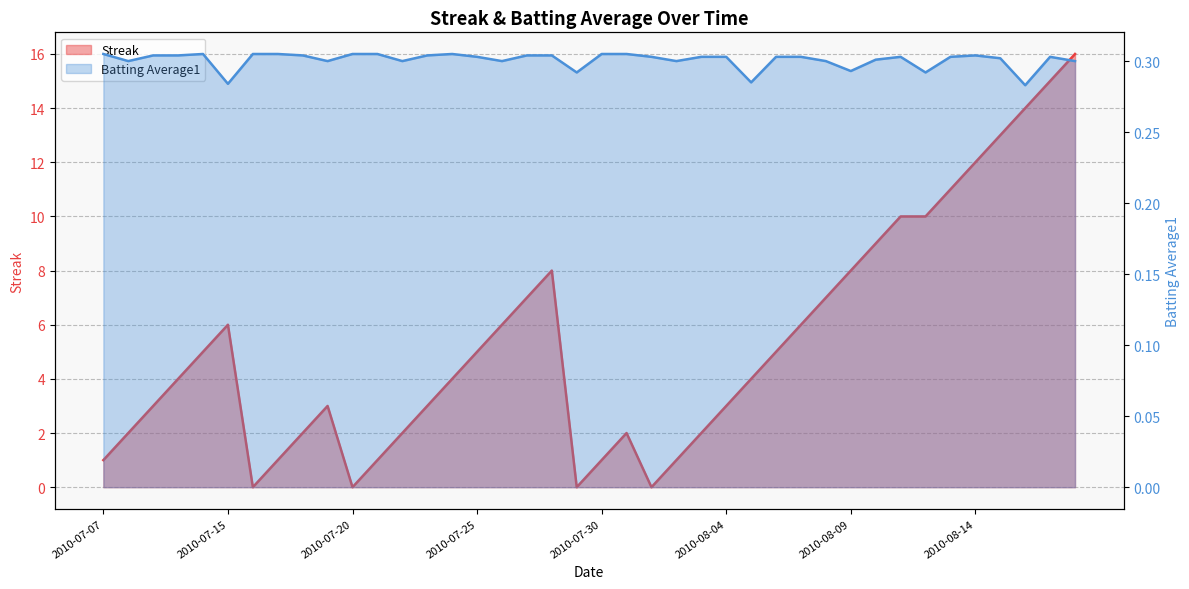

Which category has the highest value across all series?

2010-08-18